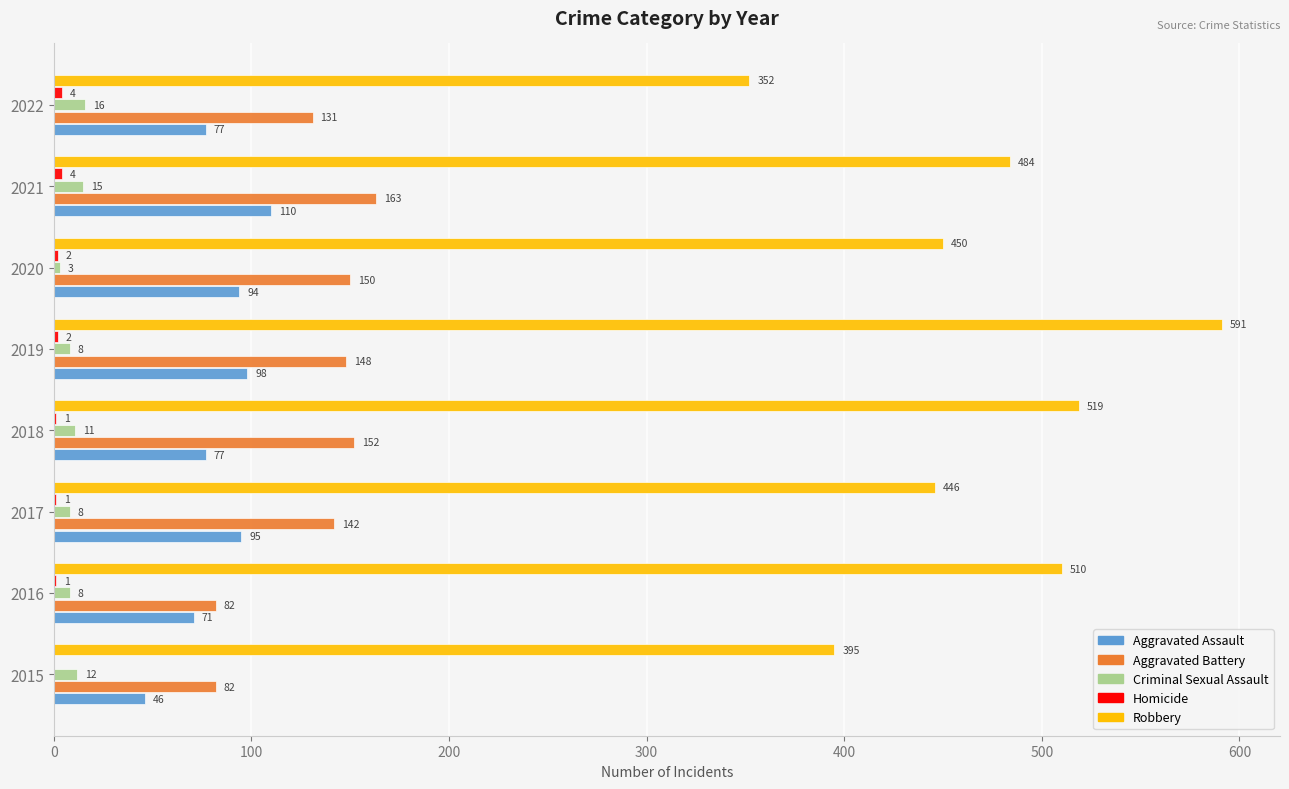

At which category is the sum across all series the highest?

2019